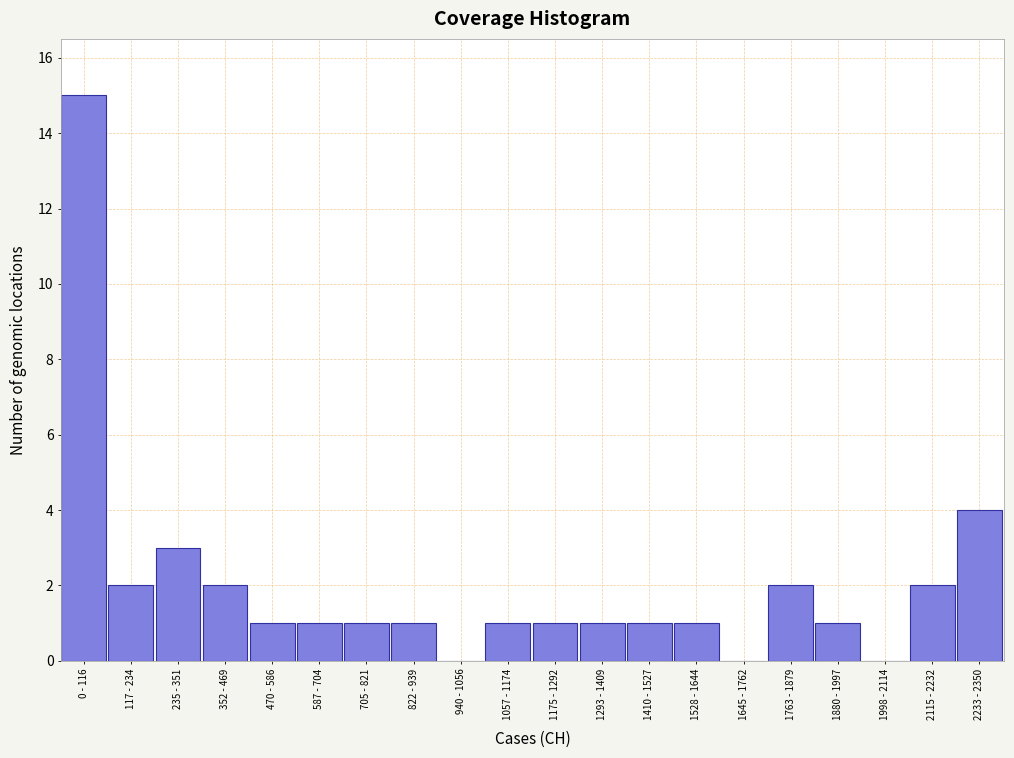

What is the sum of all values?

40